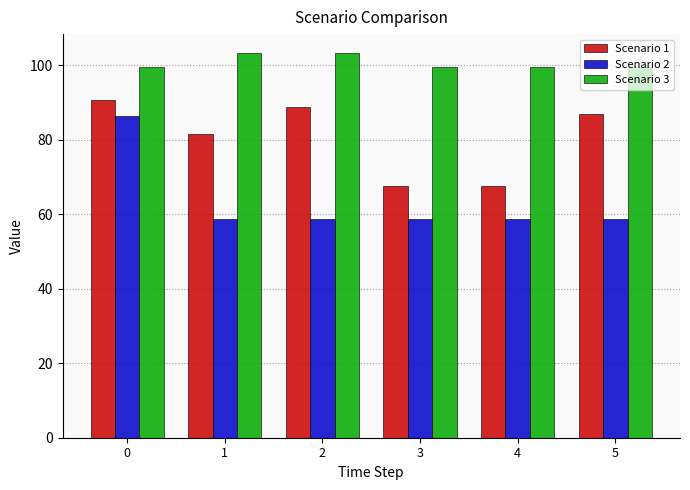

What is the total value across all series at 2?

250.7